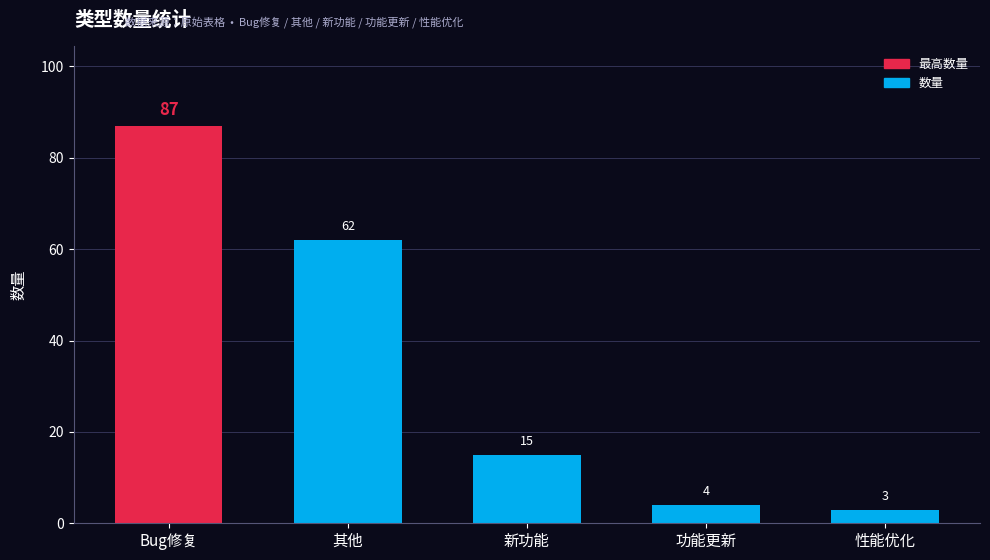

What is the change in value from 其他 to 新功能?

-47